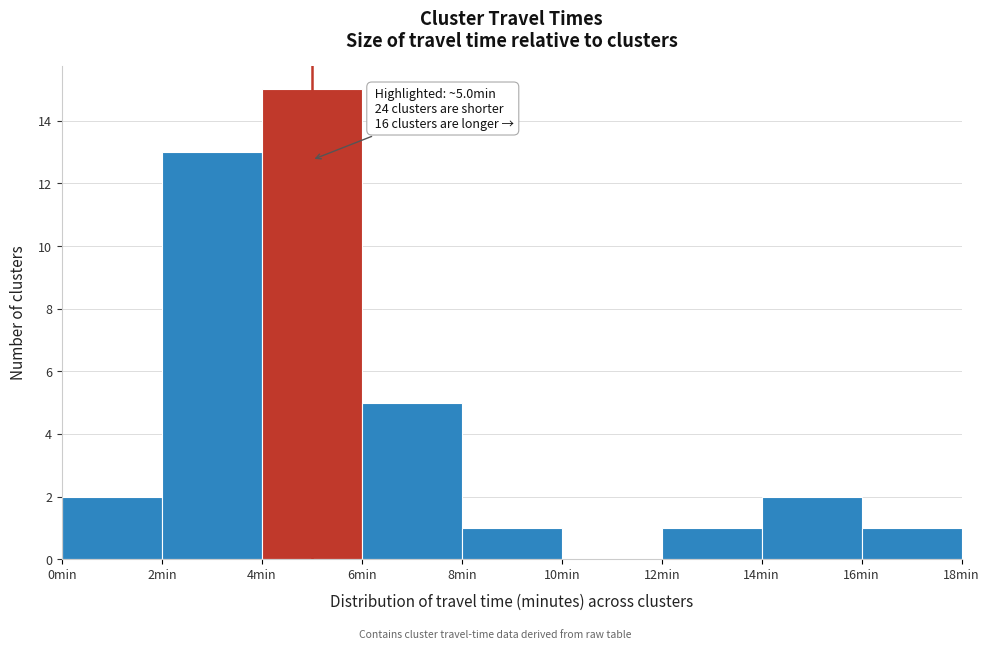

Over which range of the x-axis is the bar tallest?

4 to 6